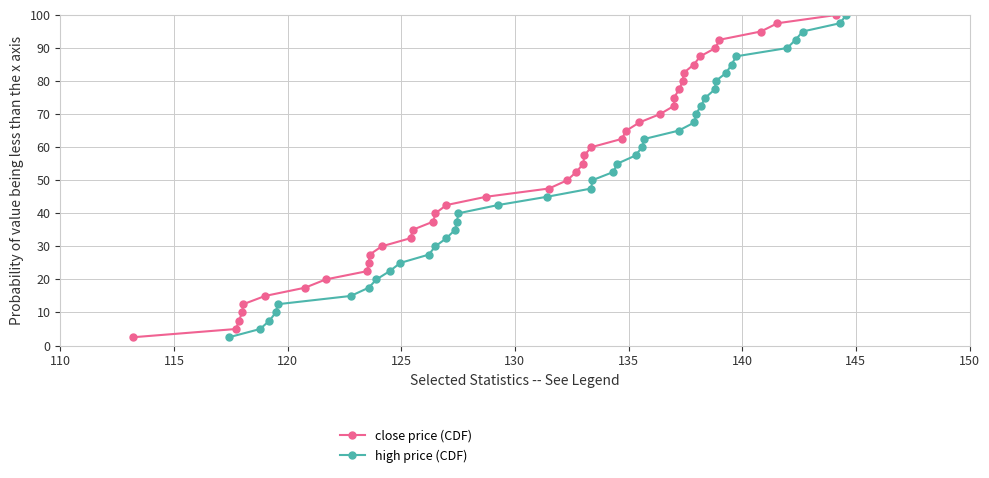

What is the minimum value for high price (CDF)?

2.5